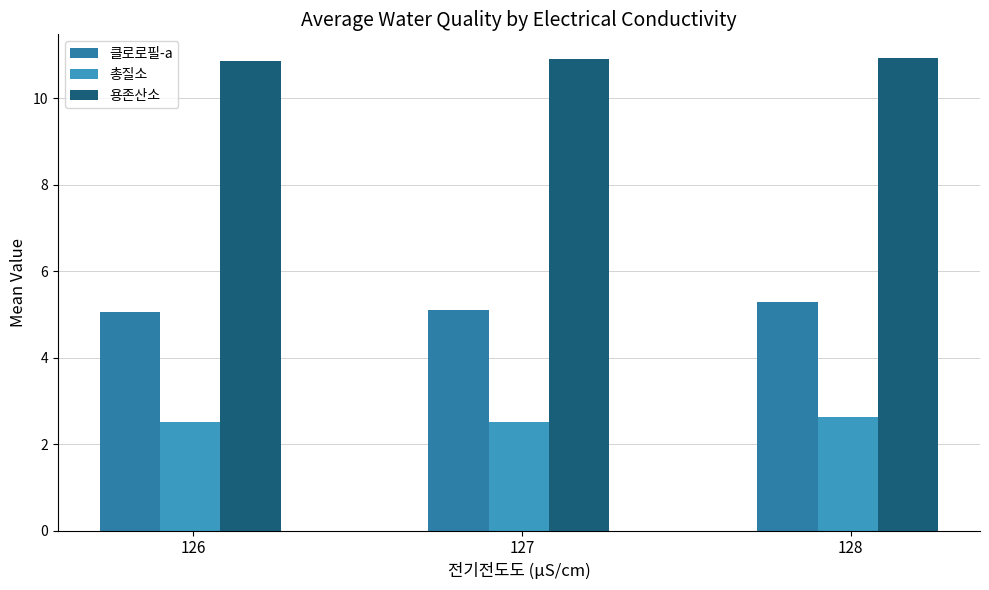

Reading left to right, list all the values displayed in this chart.

클로로필-a: 5.0	5.1	5.3
총질소: 2.5	2.5	2.6
용존산소: 10.8	10.9	10.9